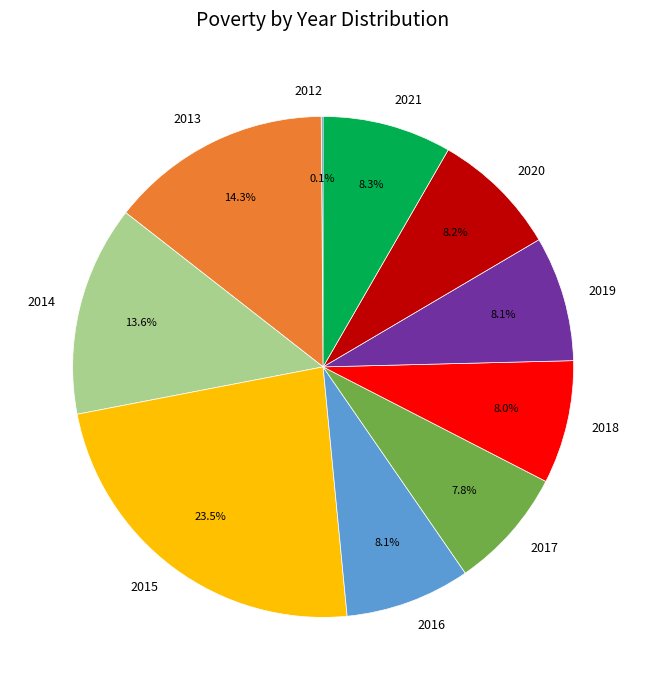

Which slice is the largest?

2015